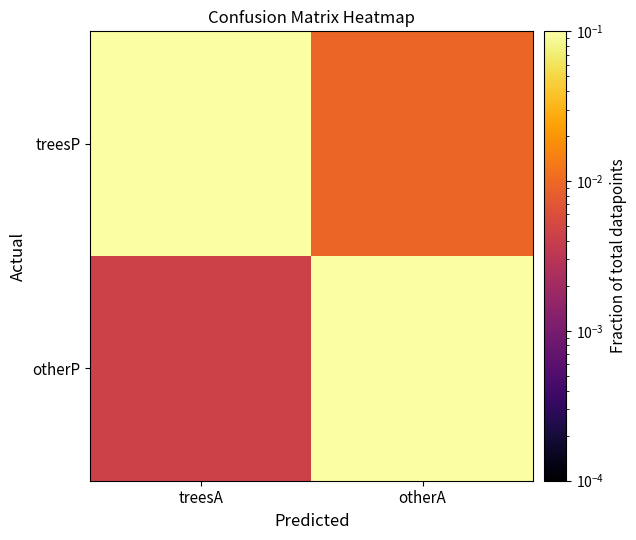

At which category does the chart reach its peak across all series?

otherA